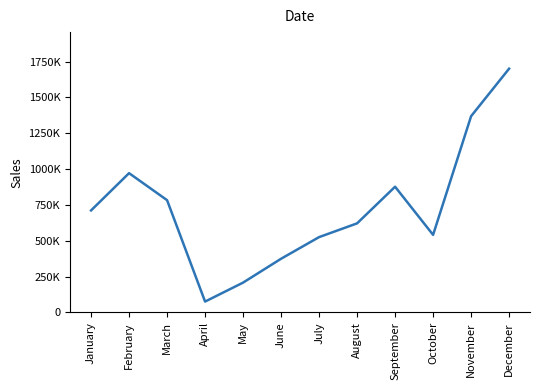

Does the chart display data point markers on the line(s)?

No